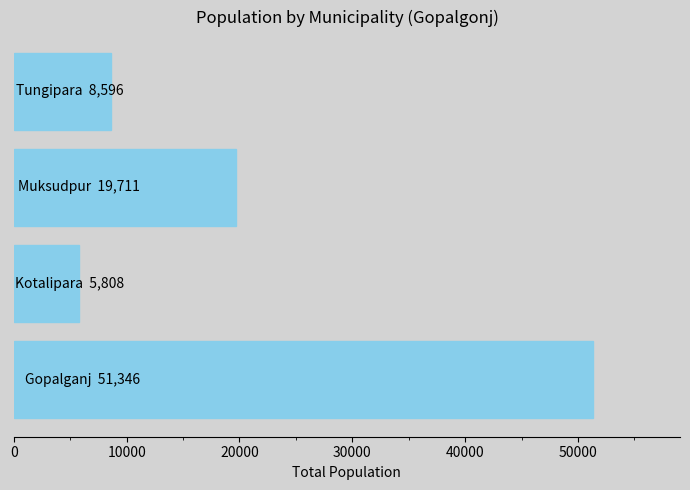

What is the greatest value displayed?

51346